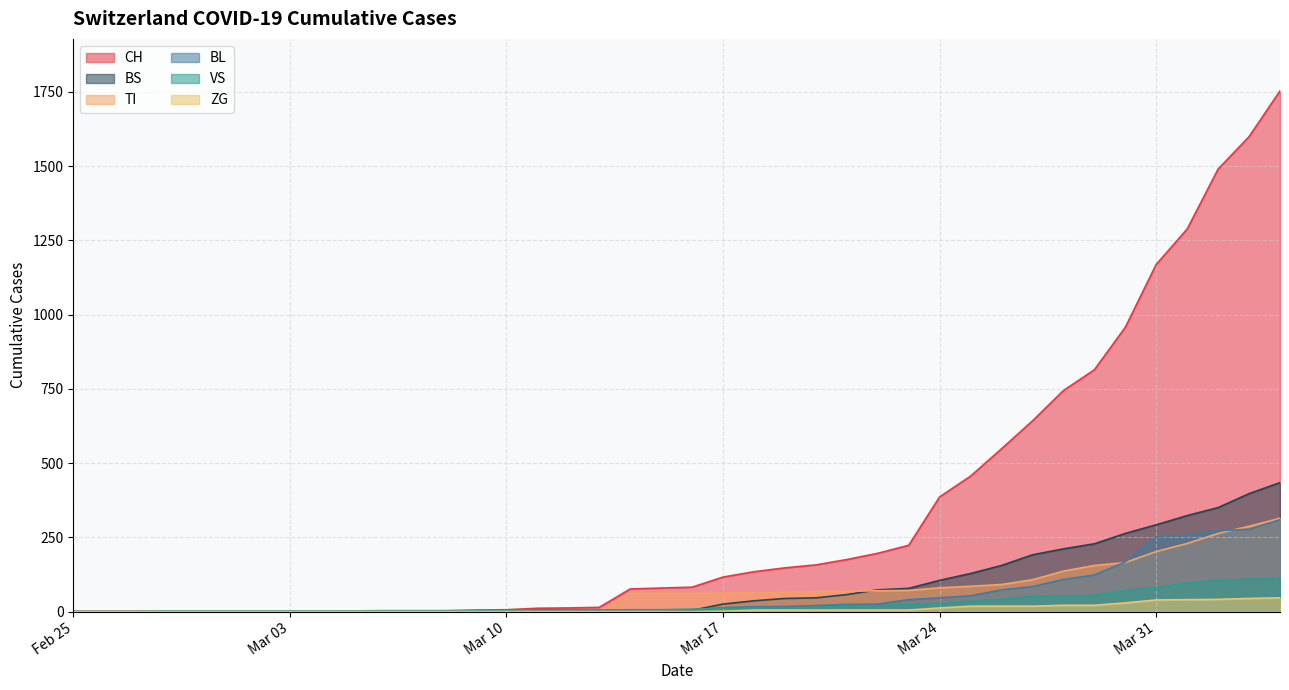

How many values in ZG are above zero?

19